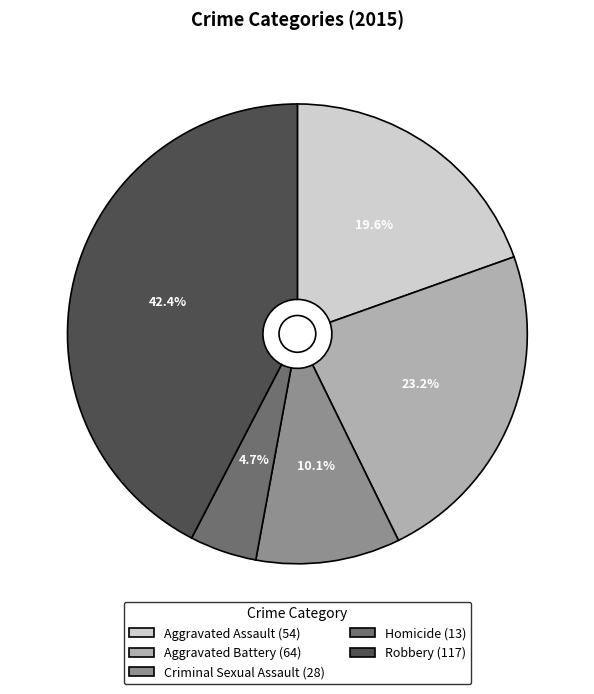

Is there a majority slice in this chart?

No